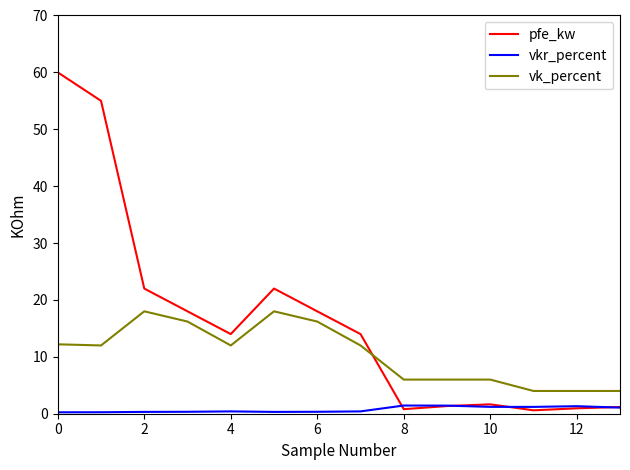

Rank the series by their maximum value, from lowest to highest.

vkr_percent, vk_percent, pfe_kw